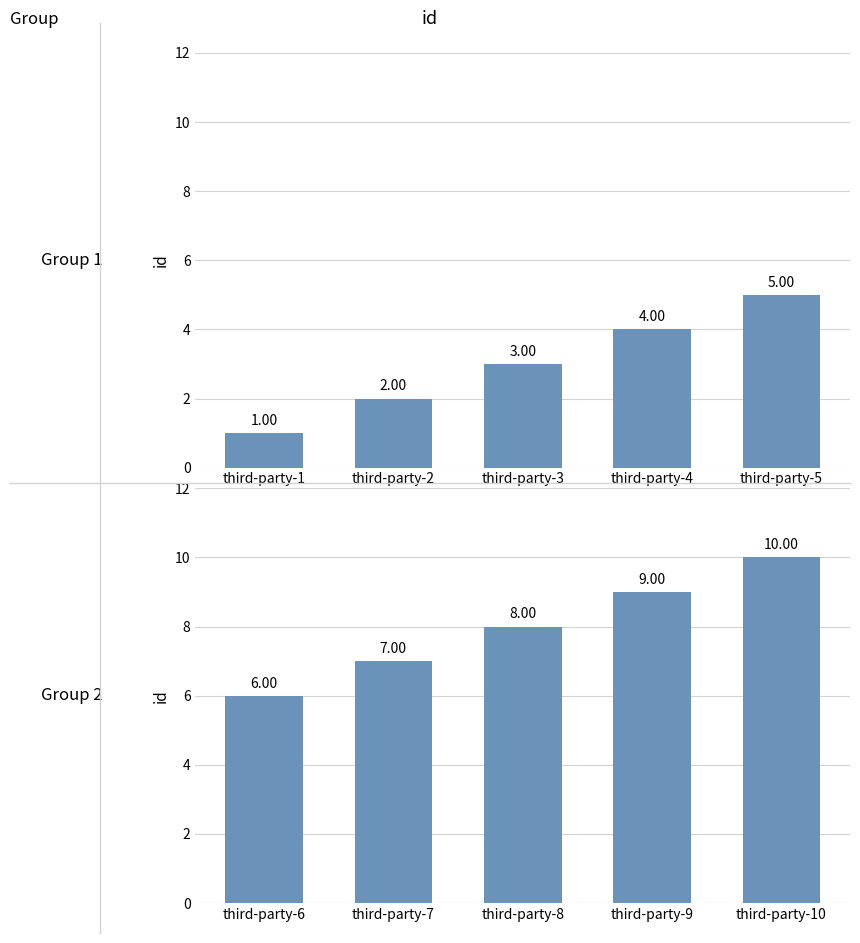

Which has a higher value, third-party-9 or third-party-6?

third-party-9